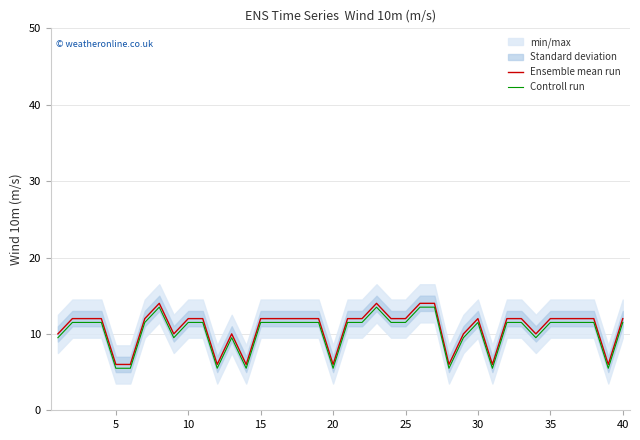

How many data points in Ensemble mean run are above 12?

4